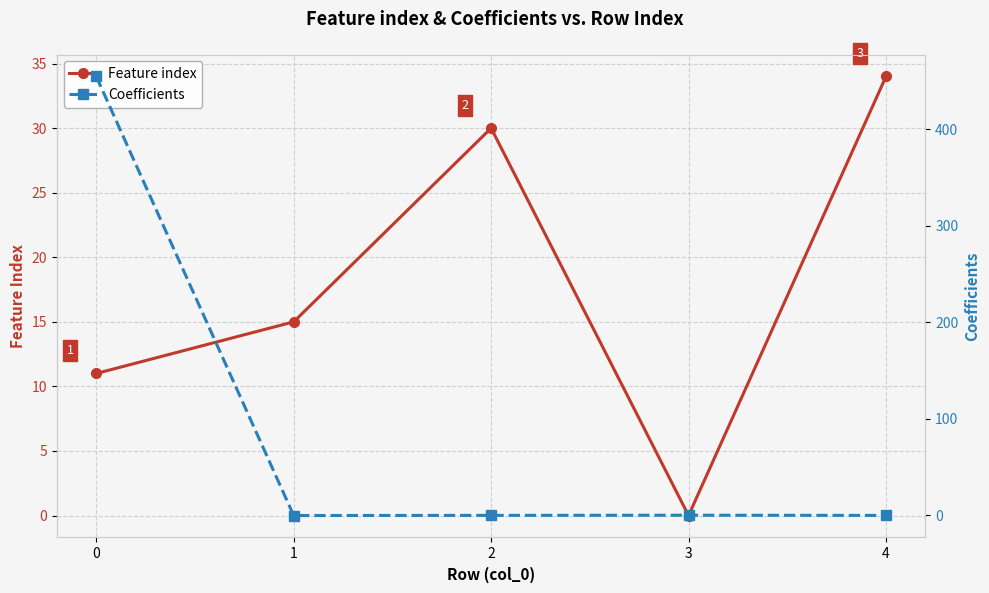

True or false: Coefficients and Feature index cross at least once.

True